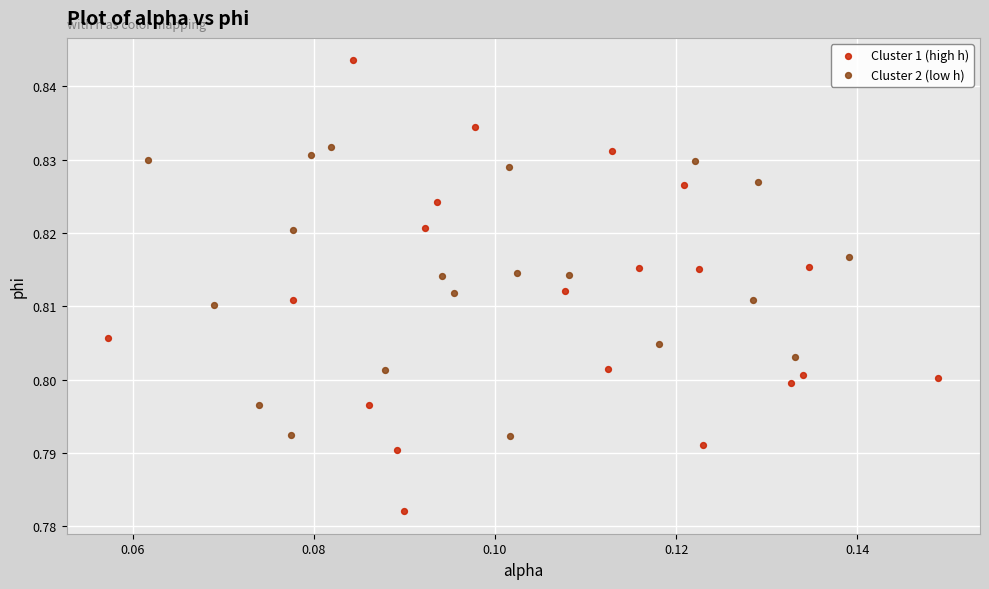

Which series reaches the maximum Y coordinate?

Cluster 1 (high h)